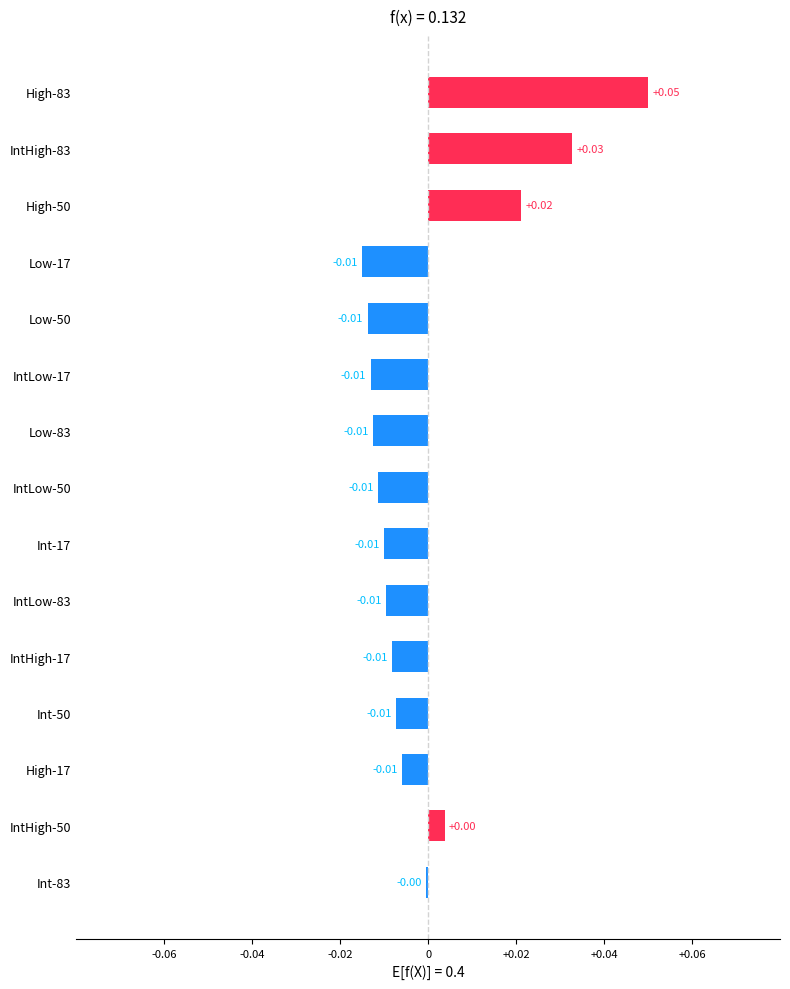

Between Int-50 and IntHigh-50, which is larger?

IntHigh-50